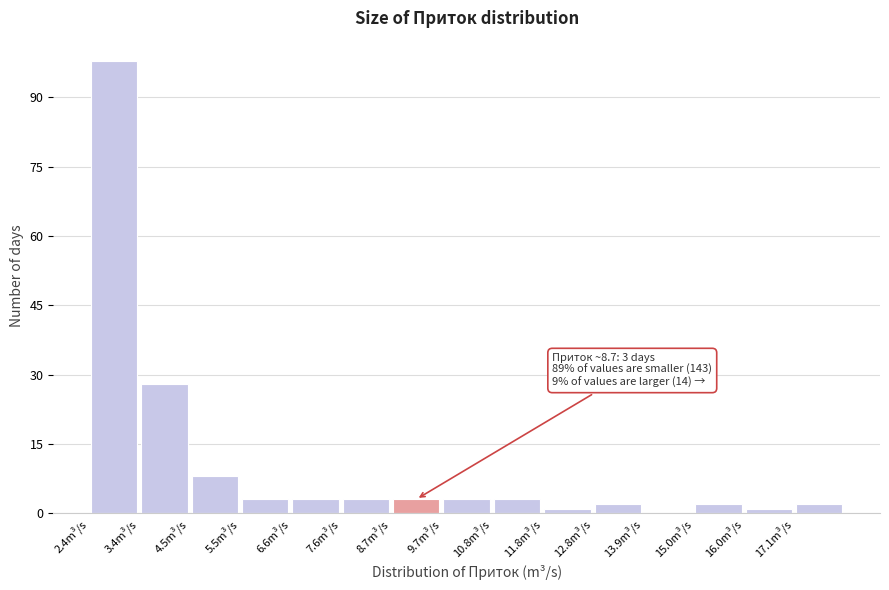

Which range on the x-axis has the tallest bar?

2.35 to 3.40